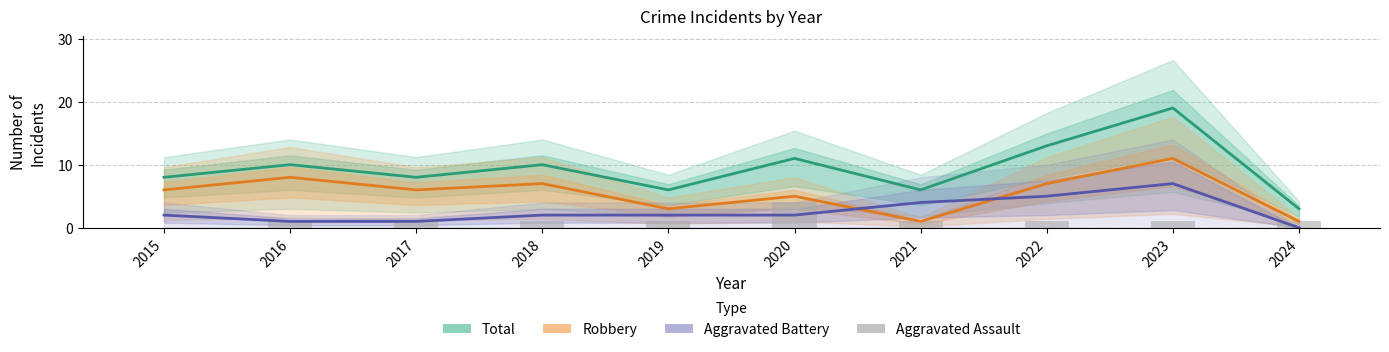

Which series has the largest total across all categories?

Total